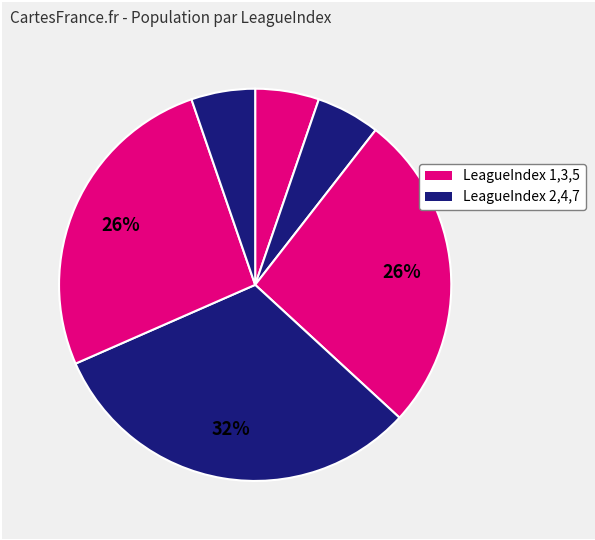

To the nearest percent, what is the average slice percentage?

17%